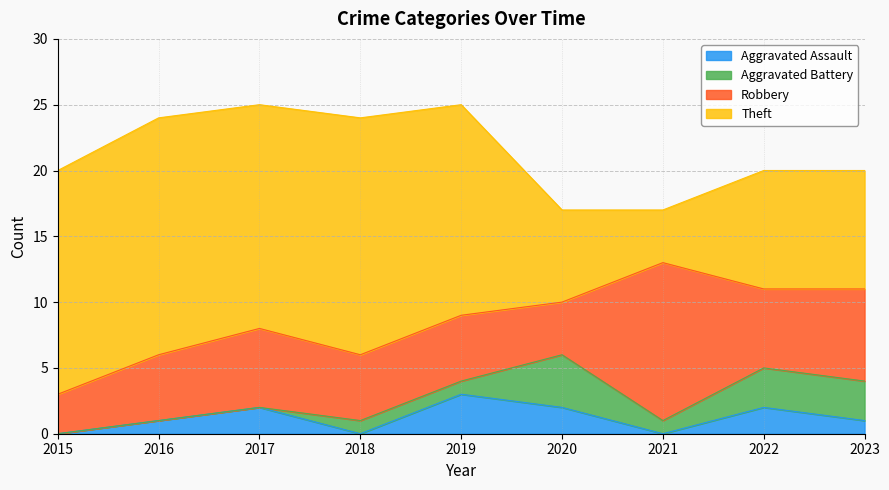

Where does the Aggravated Battery series first go above 1?

2020